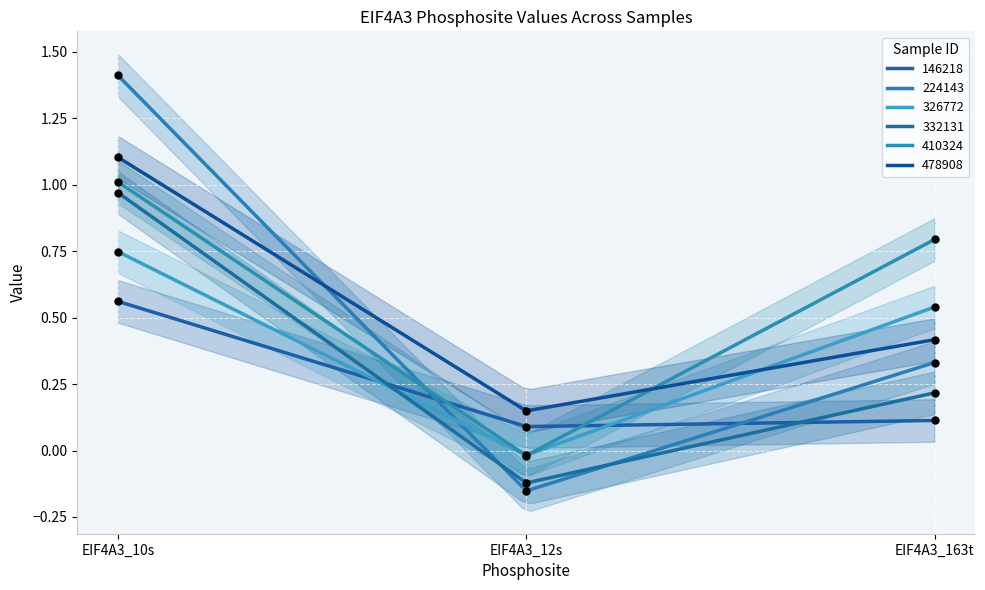

Which series reaches the maximum Y coordinate?

224143